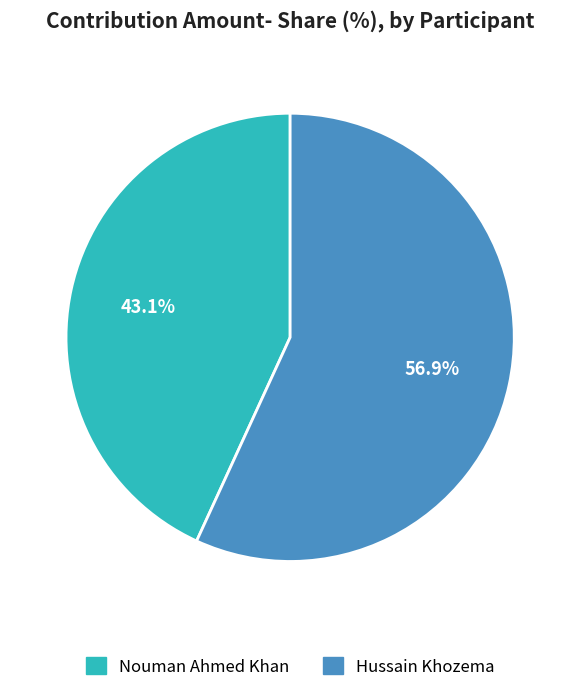

To the nearest percent, what portion does Nouman Ahmed Khan represent?

43%